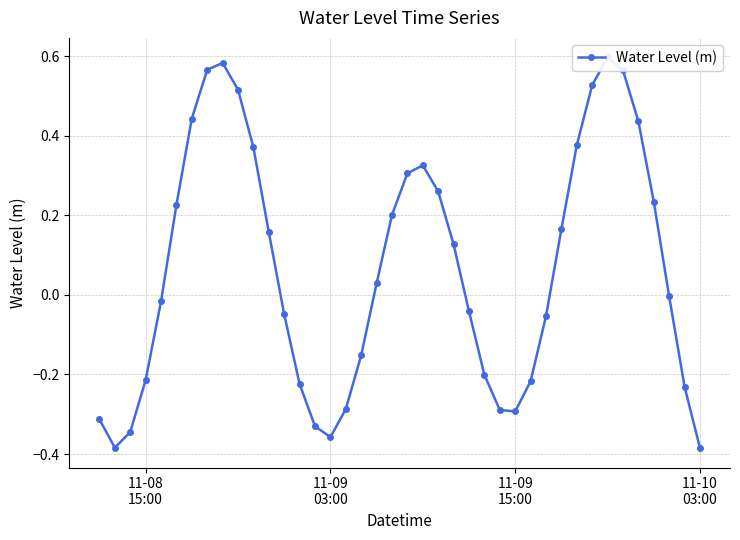

What is the smallest value displayed?

-0.4